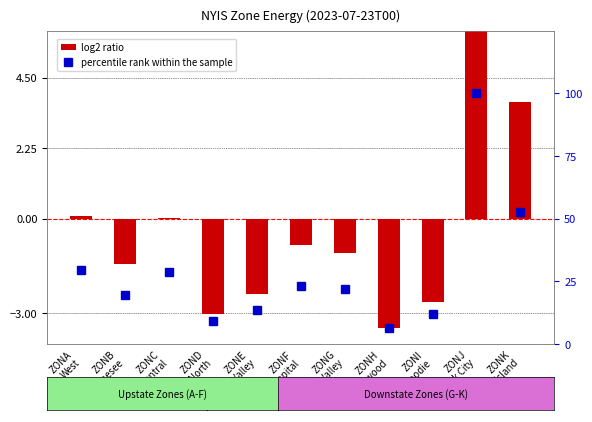

Which series has the widest spread of values?

percentile rank within the sample